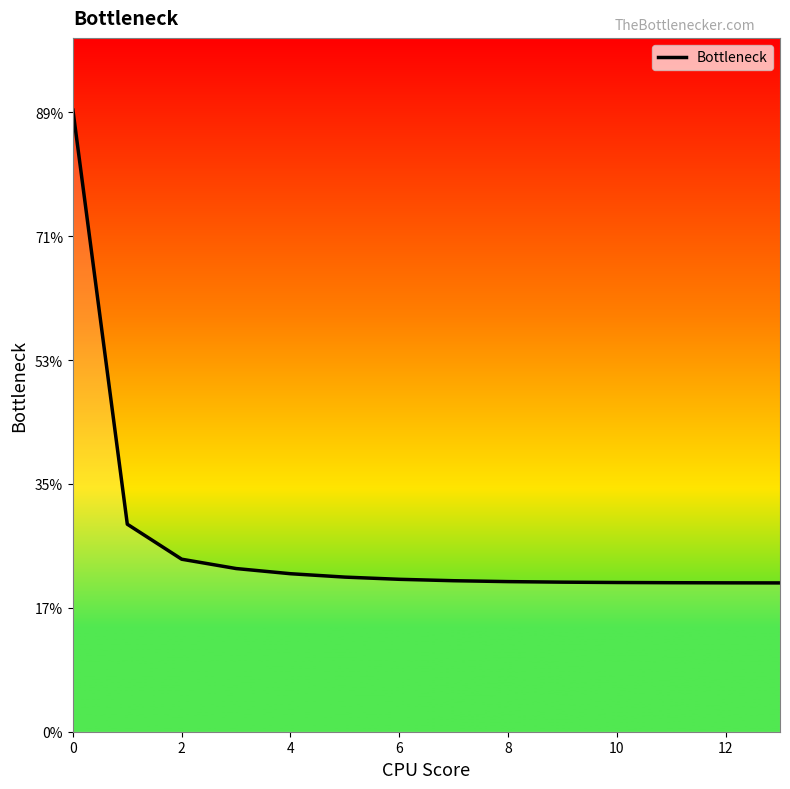

Reading left to right, list all the values displayed in this chart.

250.9	83.7	69.6	65.9	63.8	62.4	61.5	60.9	60.6	60.4	60.2	60.1	60.1	60.1